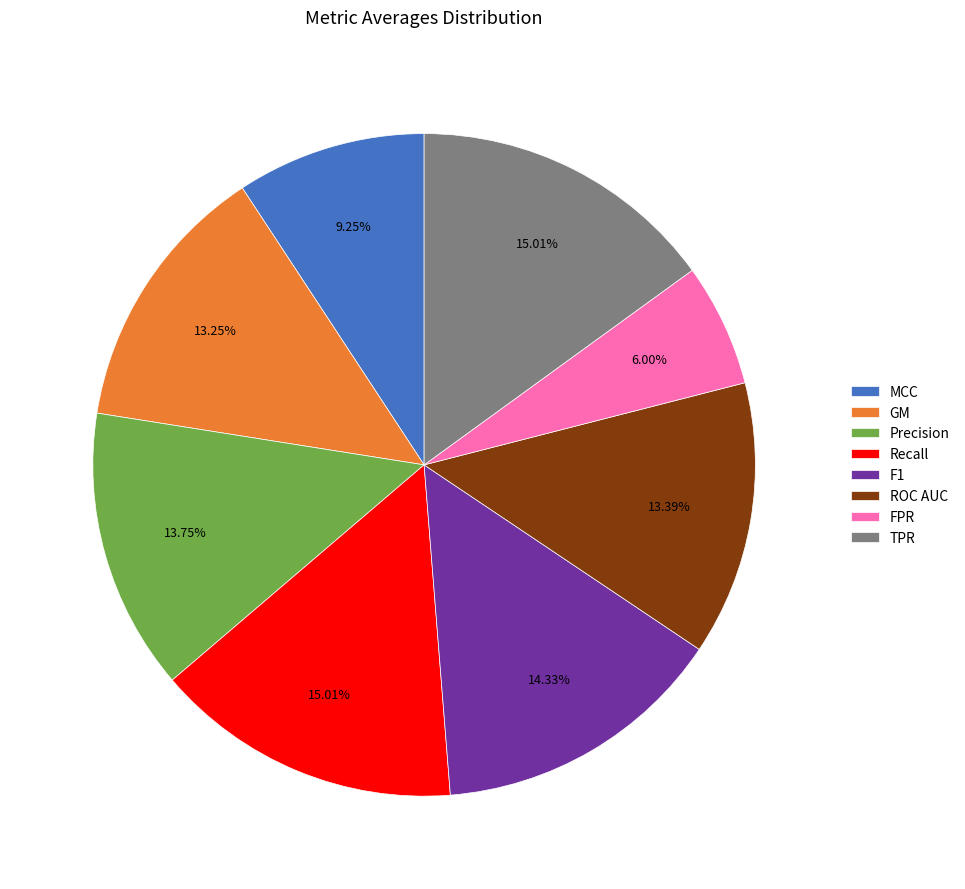

Combined, what portion of the pie is TPR and ROC AUC?

28.4%